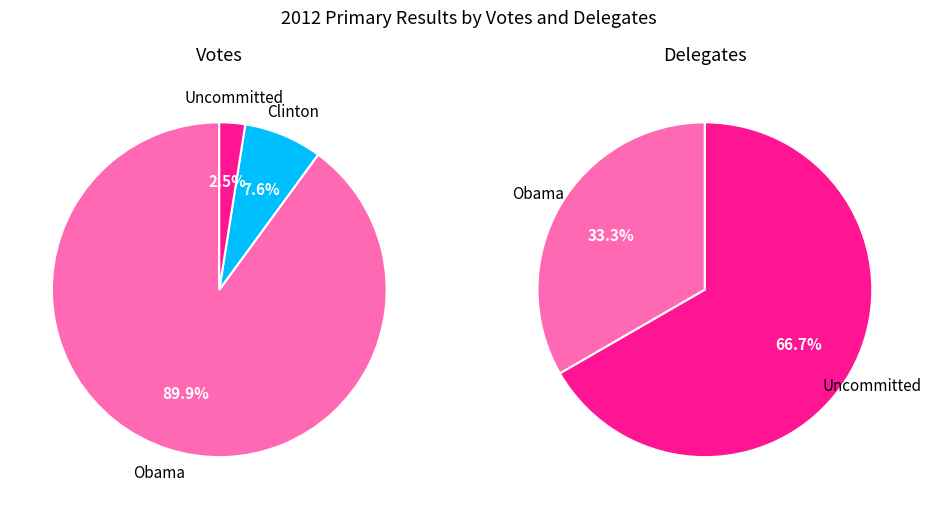

To the nearest percent, what is the difference between the Clinton and Obama slice percentages?

82%